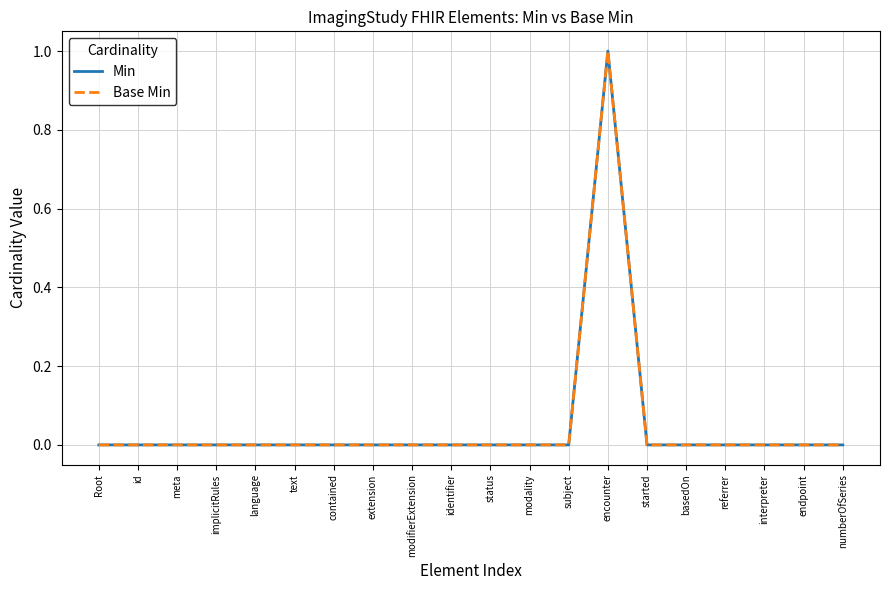

Is this an area chart (filled region under the line)?

No